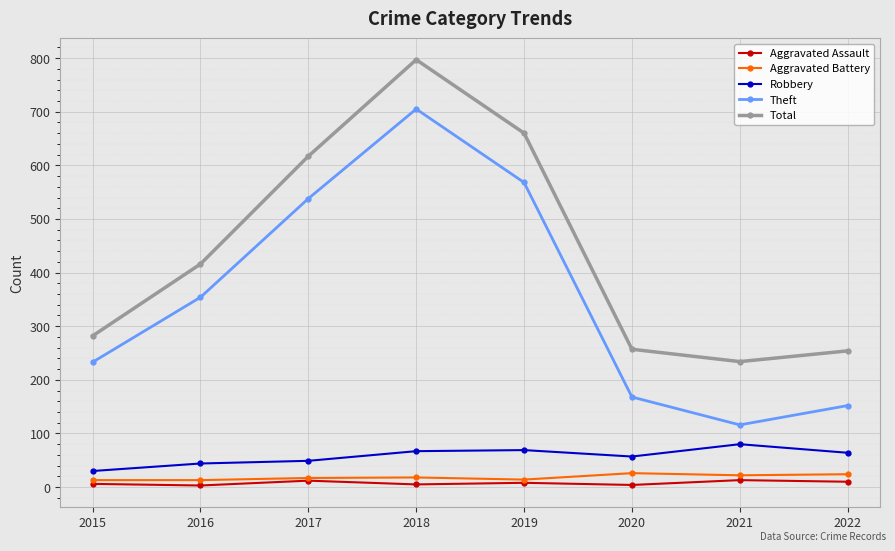

True or false: Theft and Aggravated Battery intersect in this chart.

False